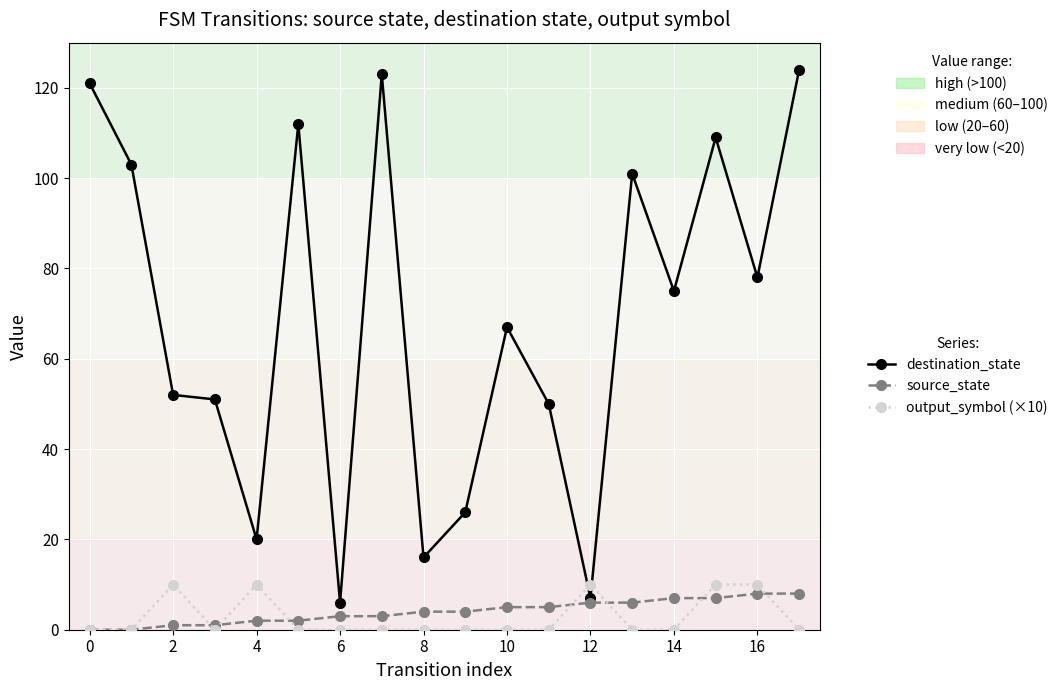

Which series has the widest spread of values?

destination_state